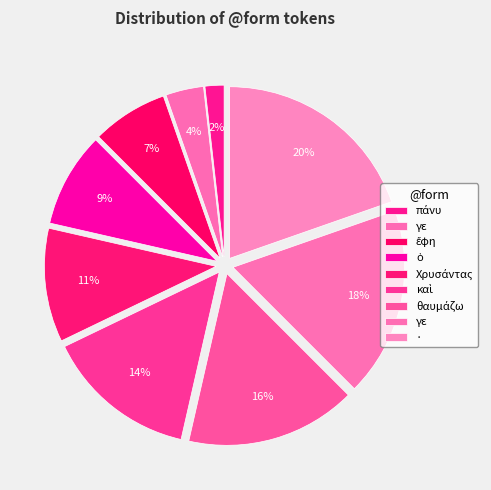

Count the number of slices in the pie.

9